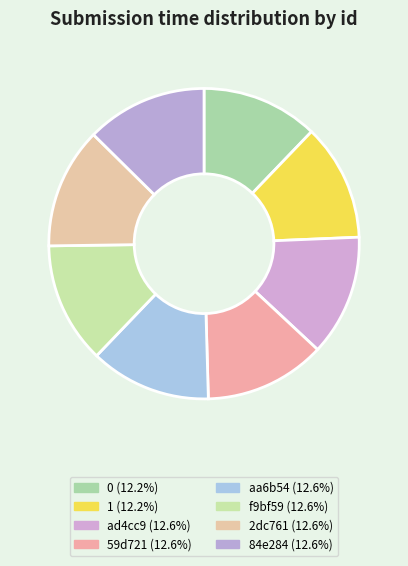

How many segments does this pie chart have?

8